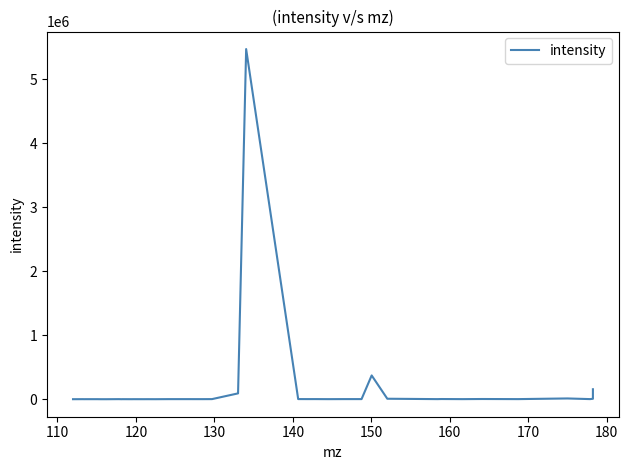

Does the chart have visible grid lines?

No